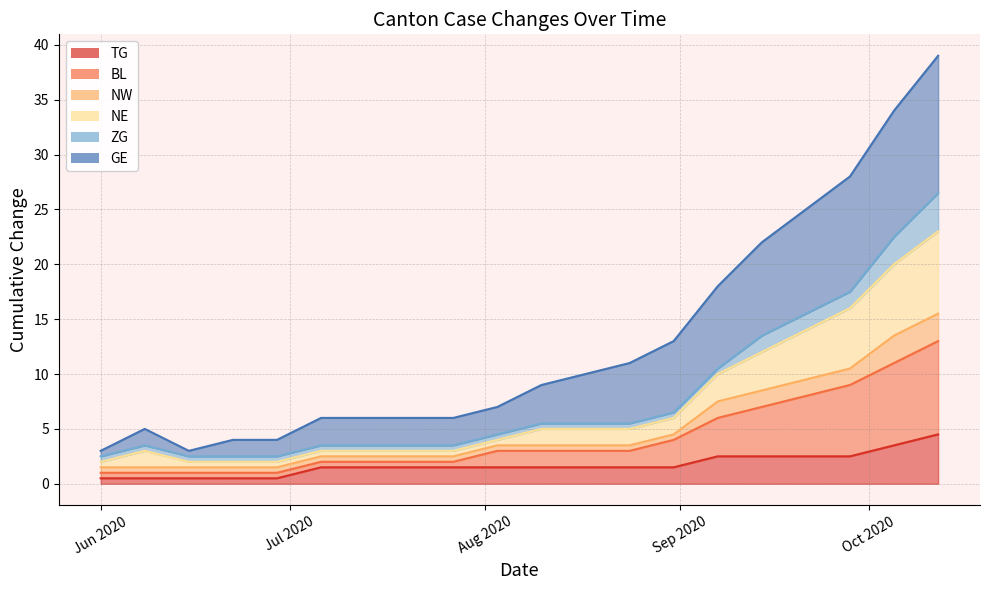

True or false: TG and NE cross at least once.

False